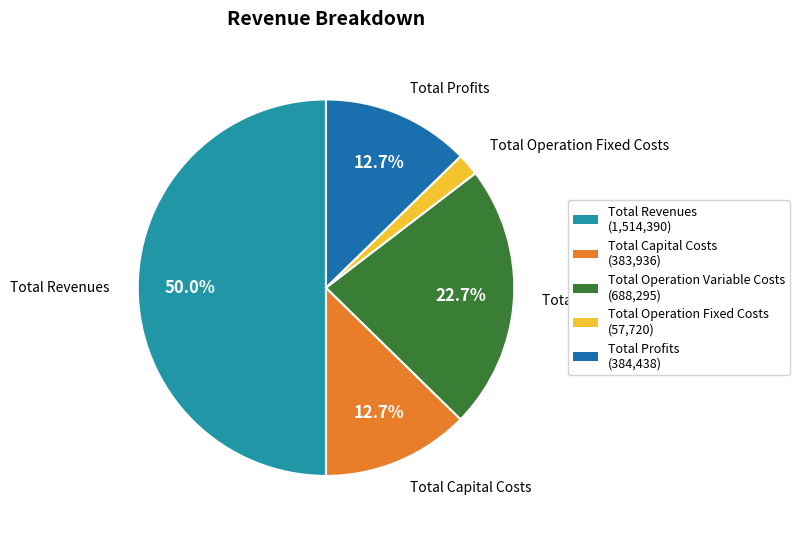

Is it true that Total Operation Fixed Costs is 2% of the pie?

True